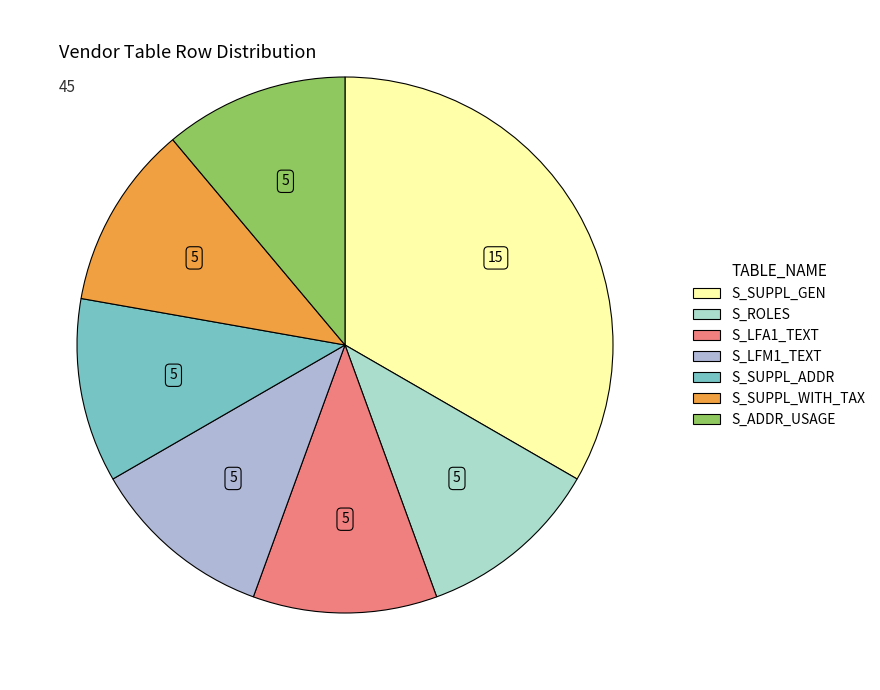

Is S_LFA1_TEXT the majority of the pie?

No